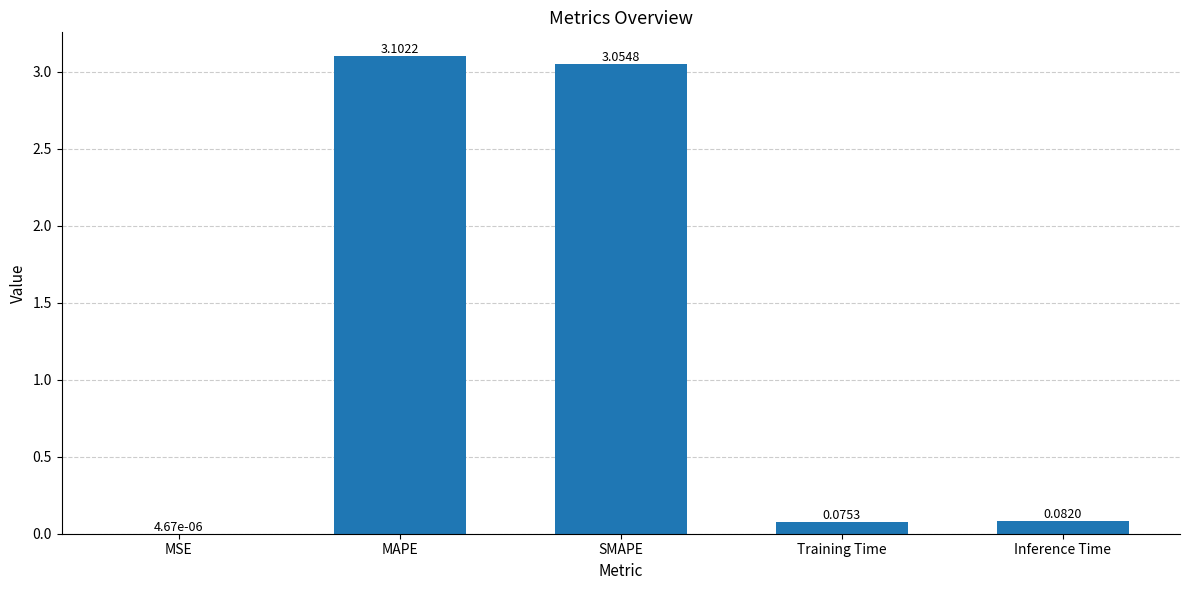

At which category does the chart reach its peak across all series?

MAPE